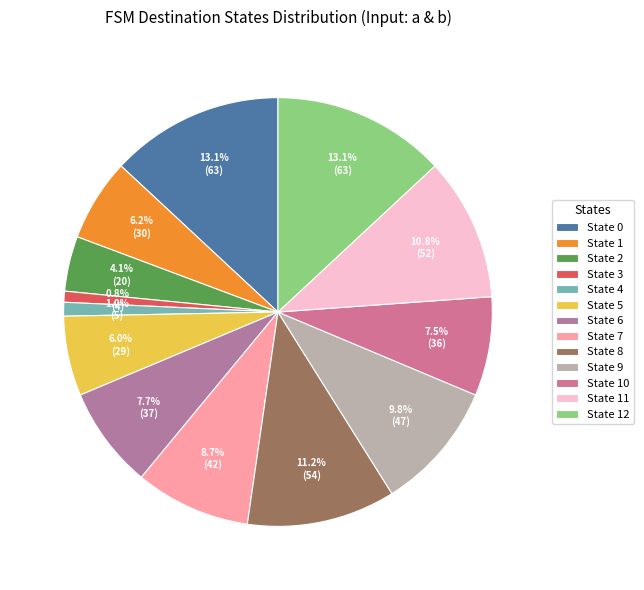

To the nearest percent, what is the combined percentage of State 6 and State 2?

12%